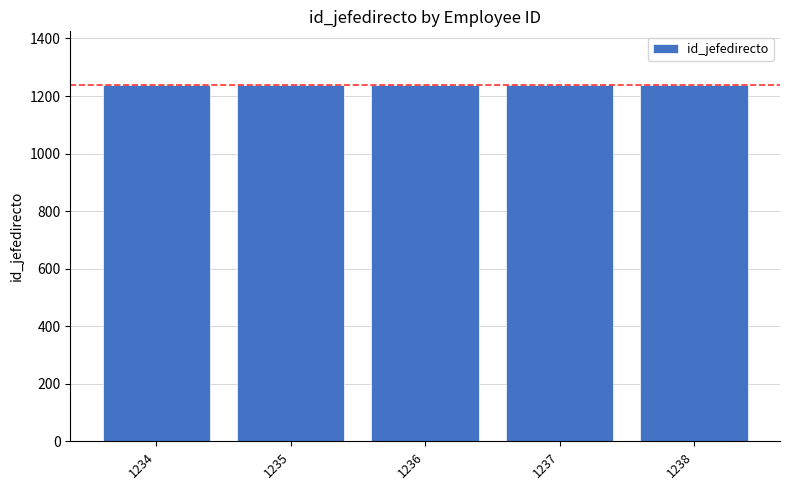

What is the ratio of the value at 1236 to the value at 1237?

1.0